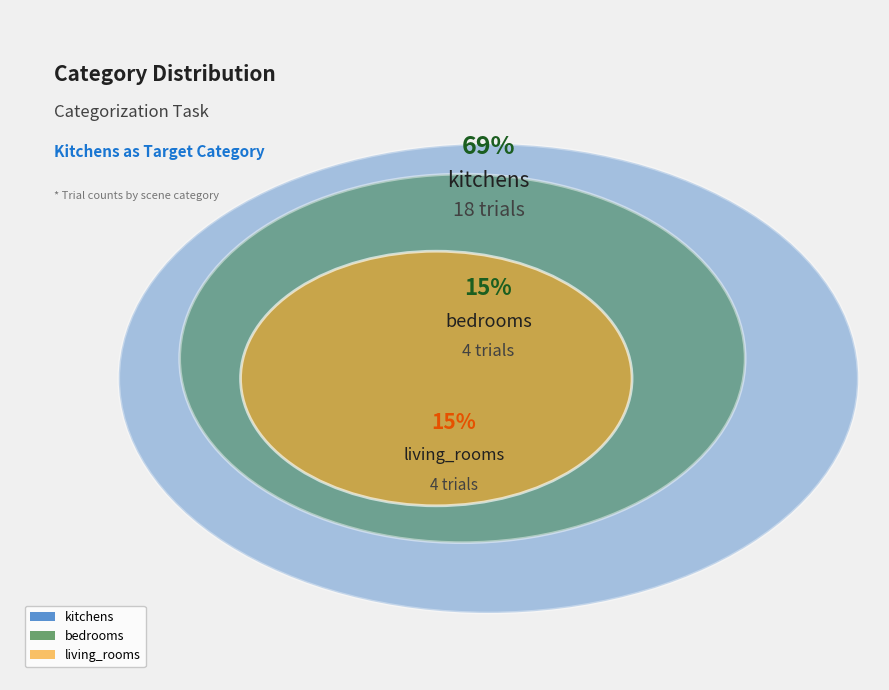

Does living_rooms account for over 50% of the chart?

No